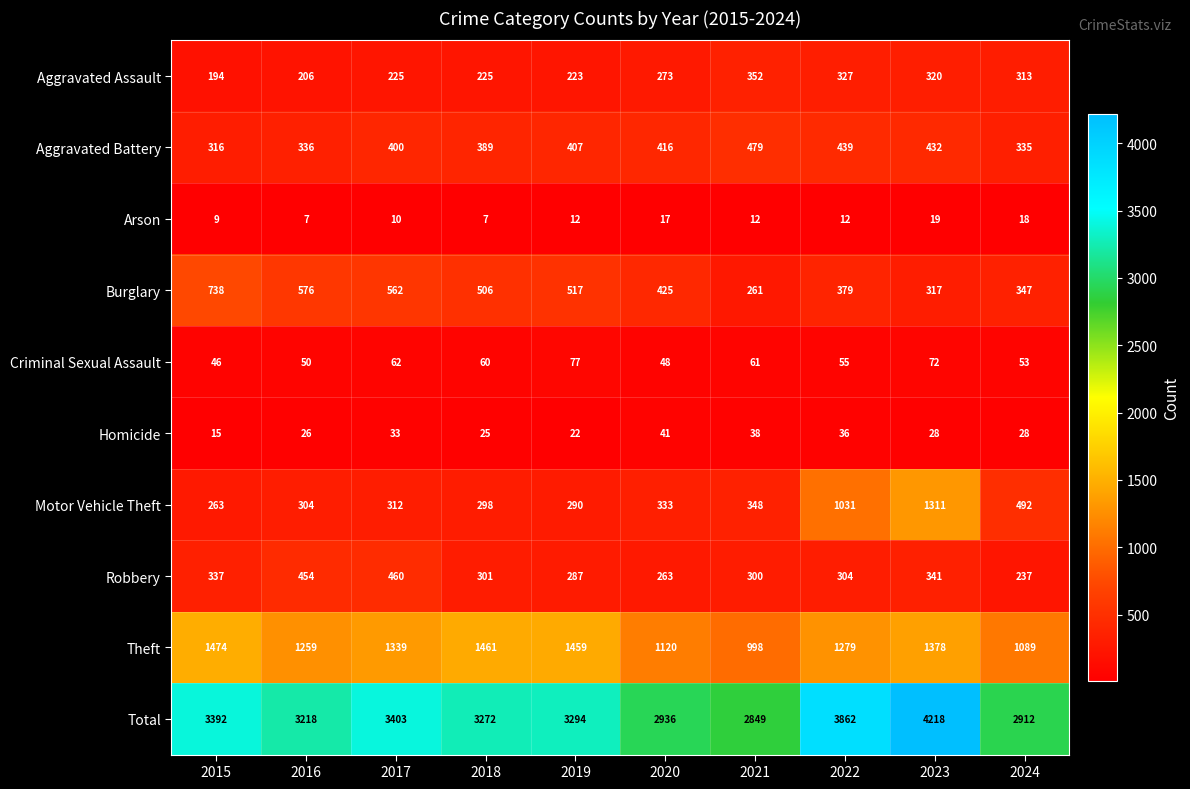

What is the minimum value shown in the chart?

7